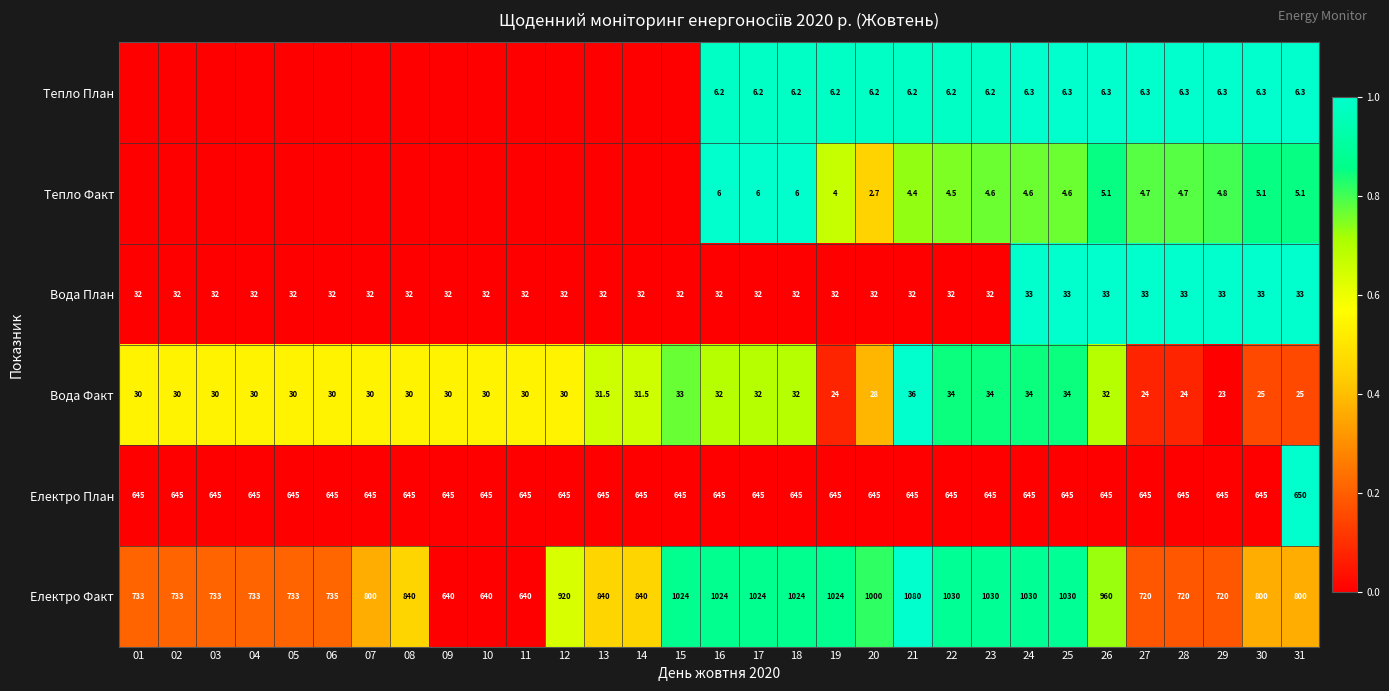

Count the number of data series in this chart.

6